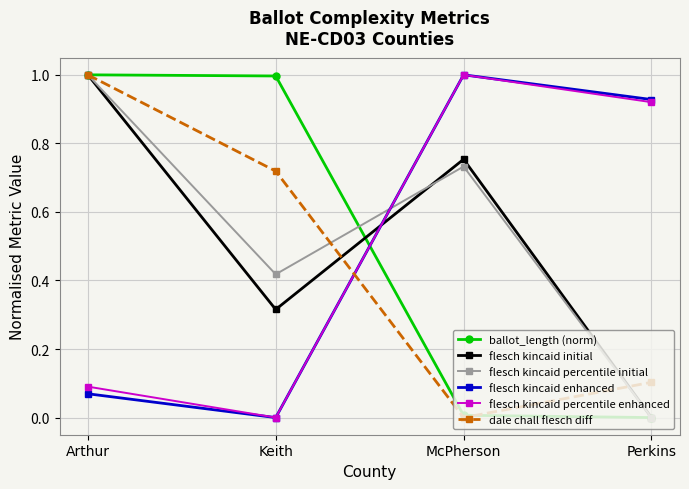

What is the label of the 4th point from the right?

Arthur